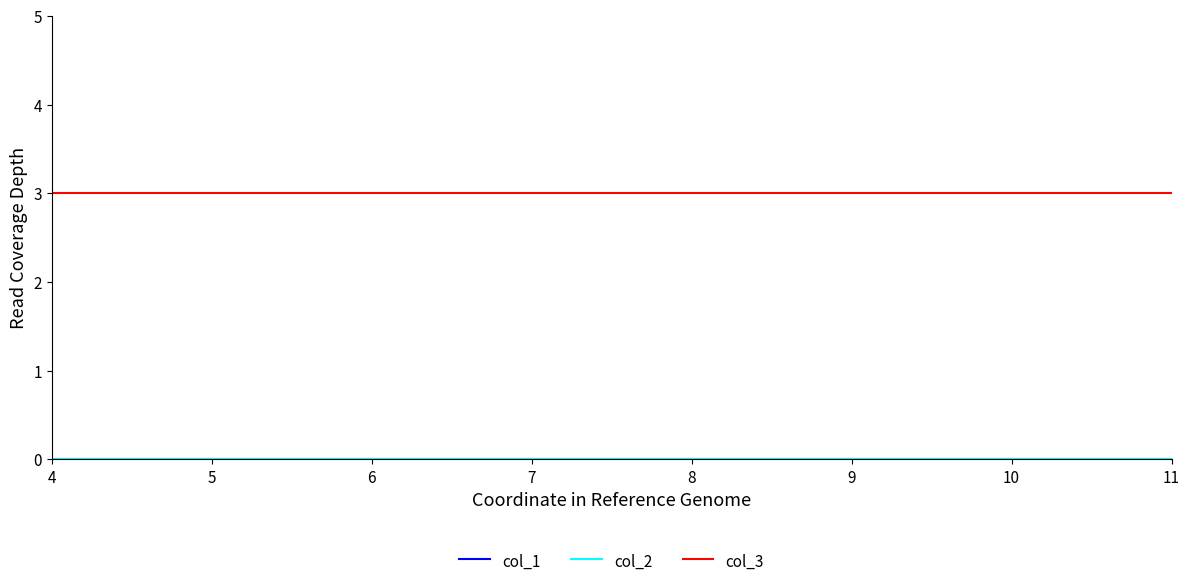

True or false: col_2 and col_1 intersect in this chart.

False